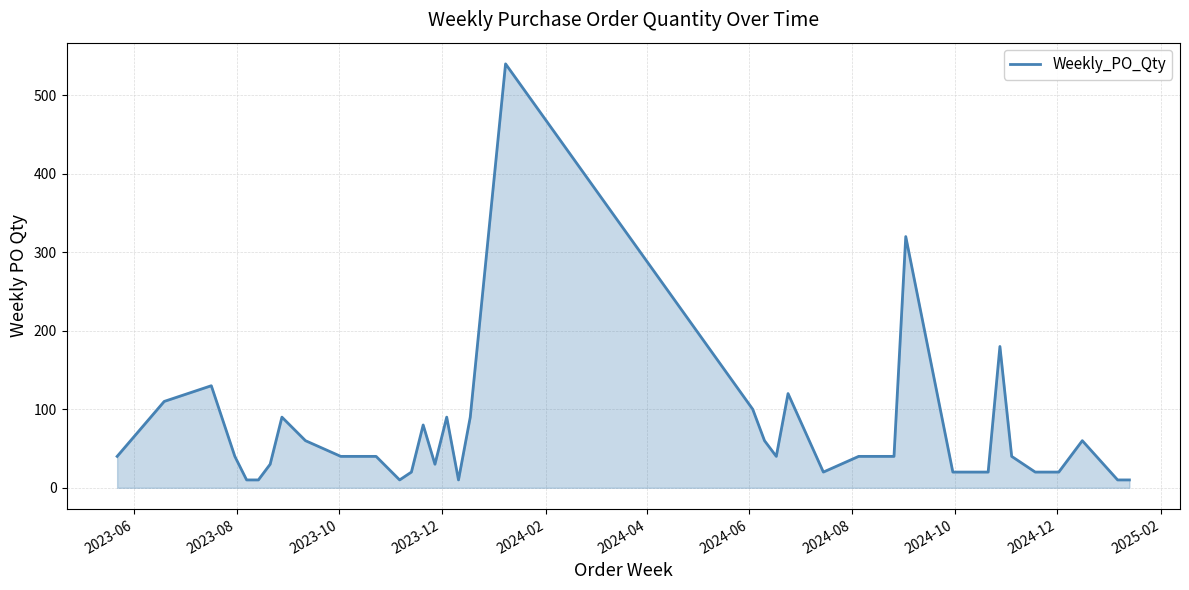

What is the maximum value shown in the chart?

540